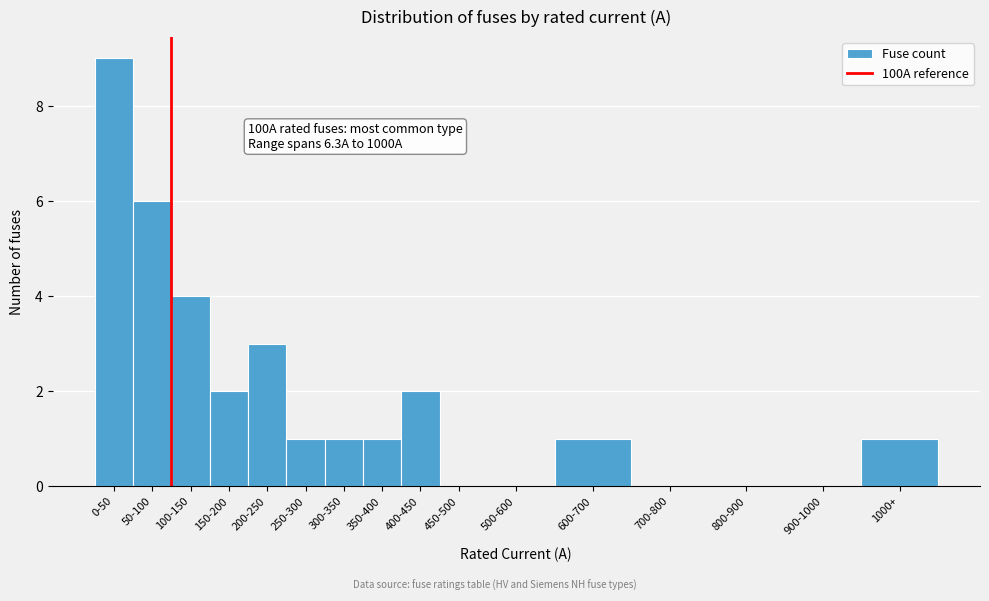

Reading left to right, list all the values displayed in this chart.

0-50=9	50-100=6	100-150=4	150-200=2	200-250=3	250-300=1	300-350=1	350-400=1	400-450=2	450-500=0	500-600=0	600-700=1	700-800=0	800-900=0	900-1000=0	1000+=1